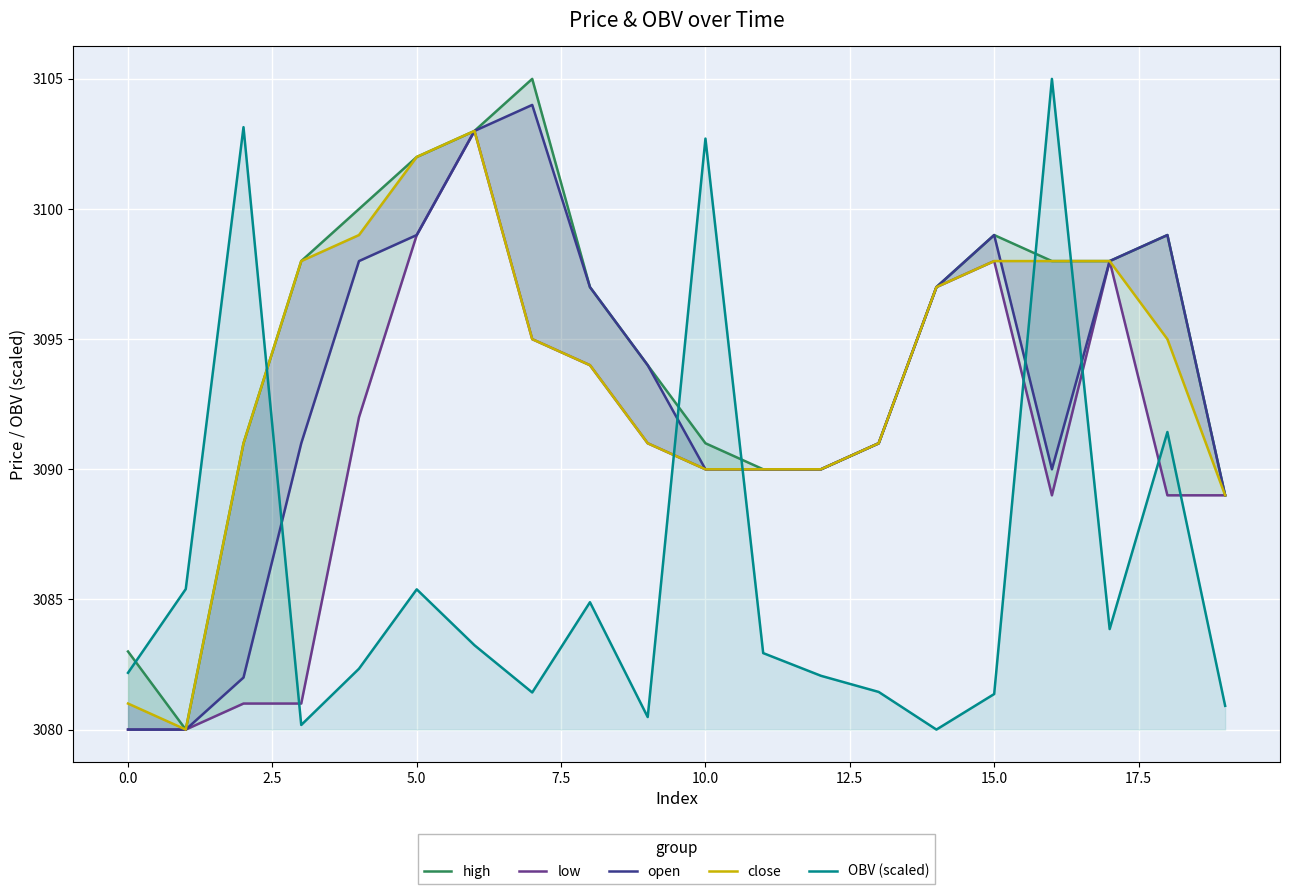

True or false: low and OBV (scaled) cross at least once.

True